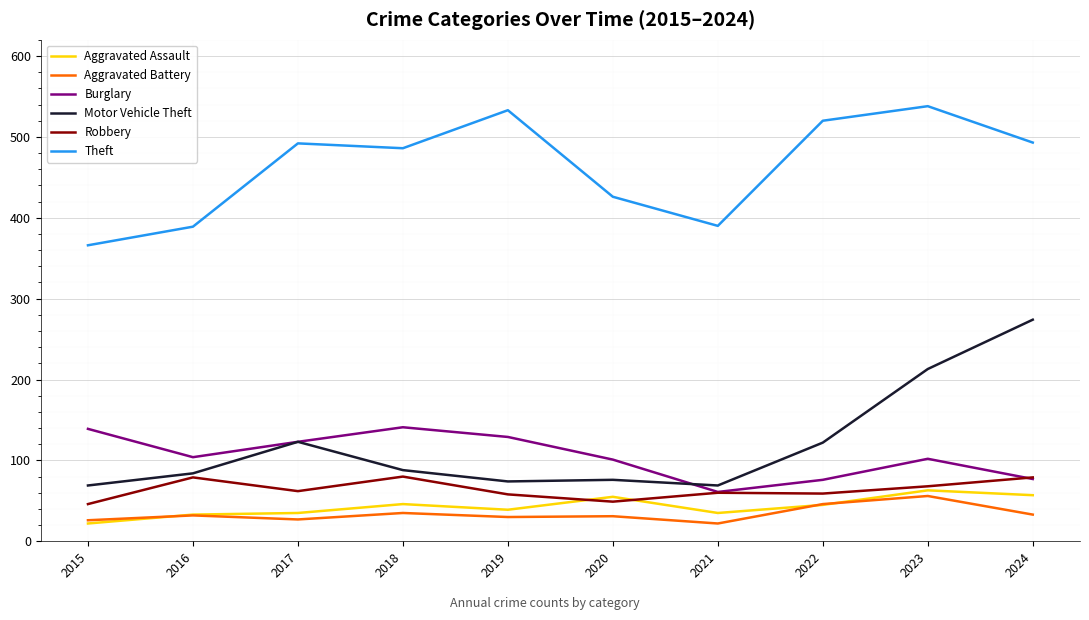

What is the difference between the highest and lowest values at 2017?

465